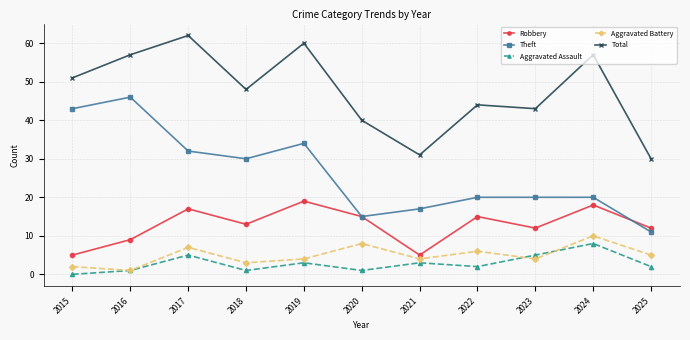

What value does the Aggravated Assault series have at 2021?

3